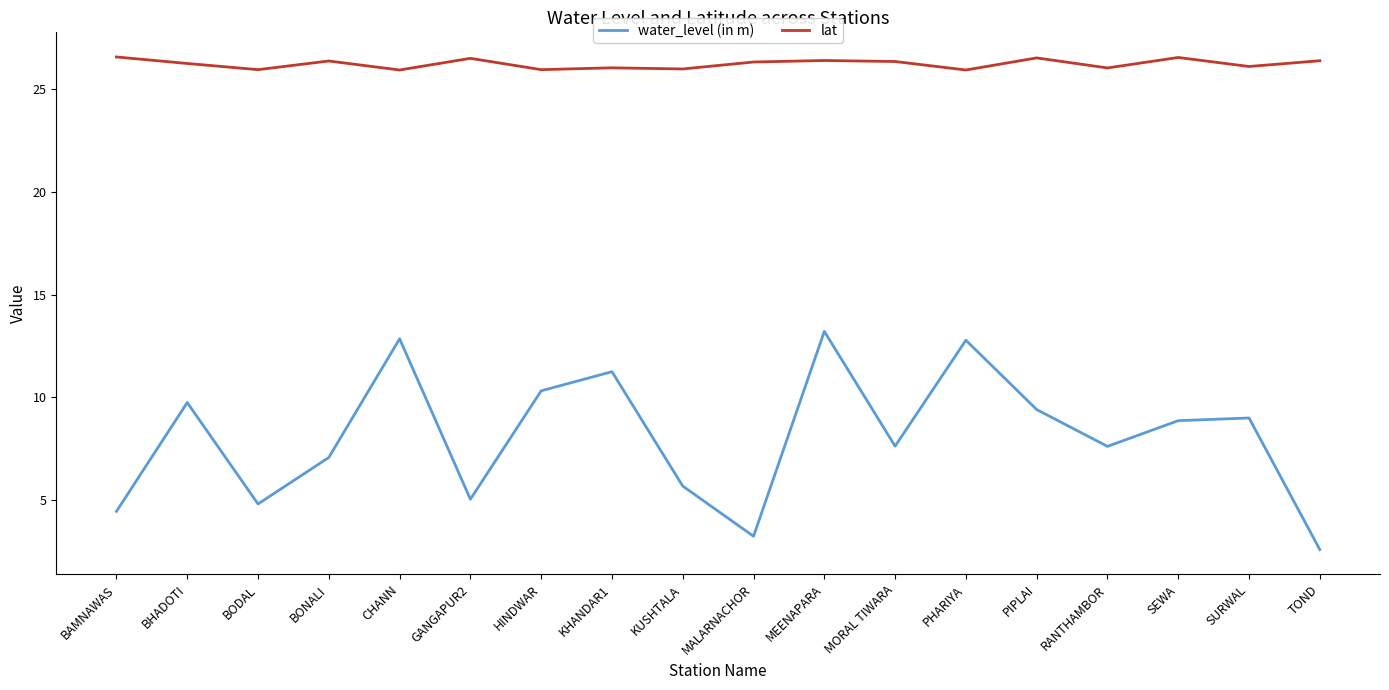

True or false: lat and water_level (in m) cross at least once.

False